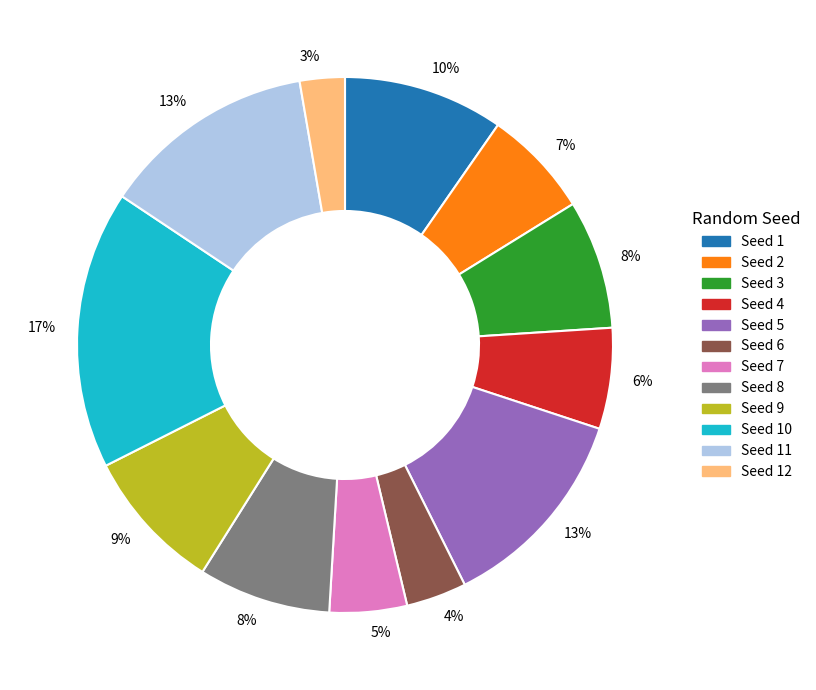

To the nearest percent, what is the average slice percentage?

8%